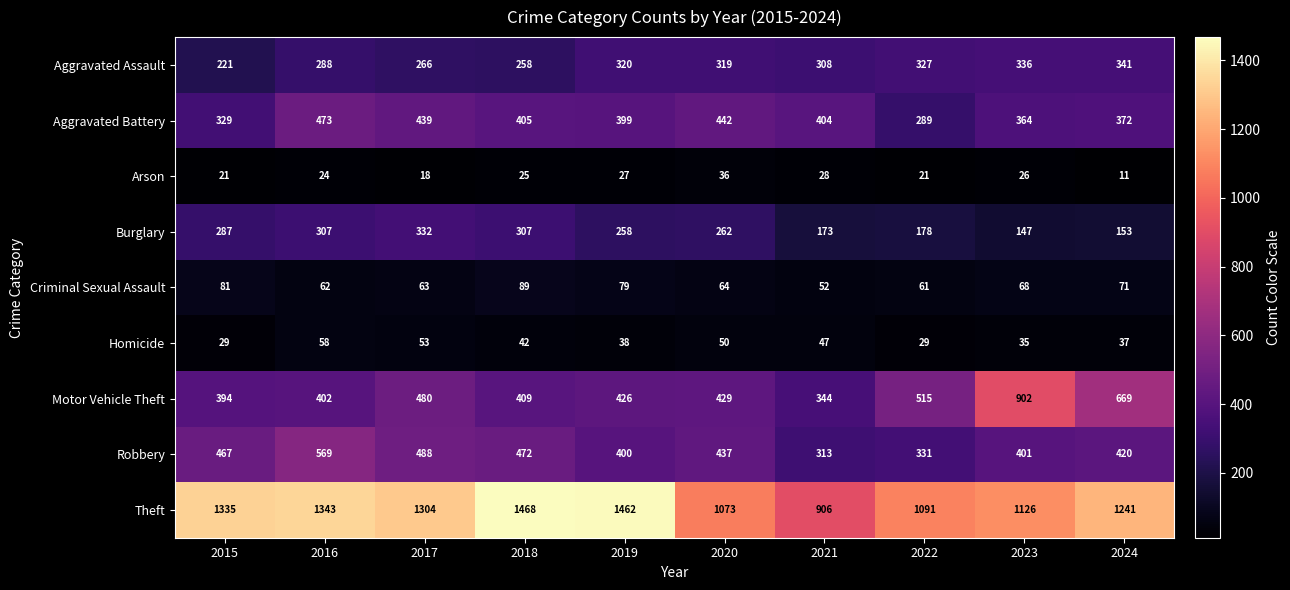

Is it true that Aggravated Assault equals 190 at 2023?

False